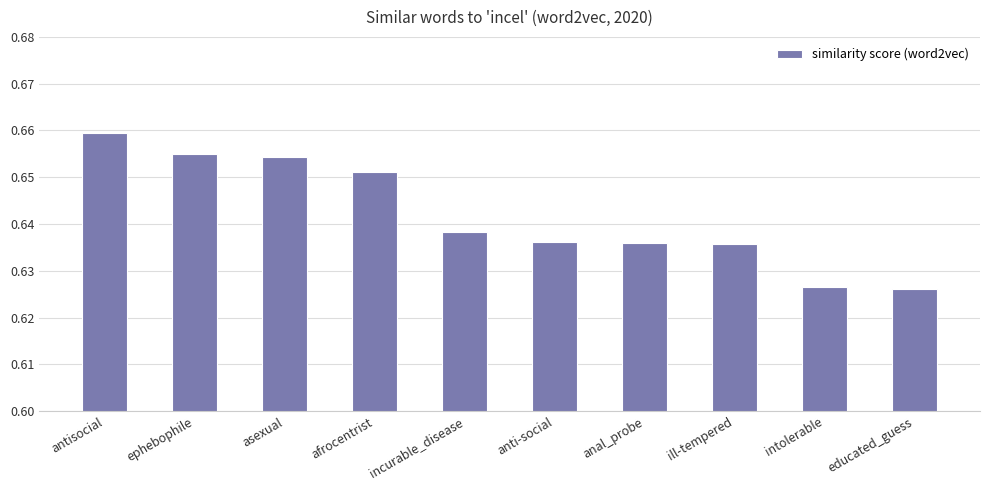

What is the label of the 2nd bar from the left?

ephebophile